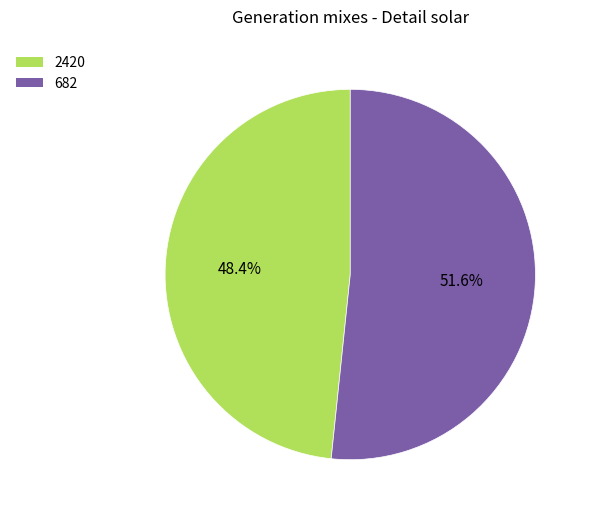

Which slice is the smallest?

2420